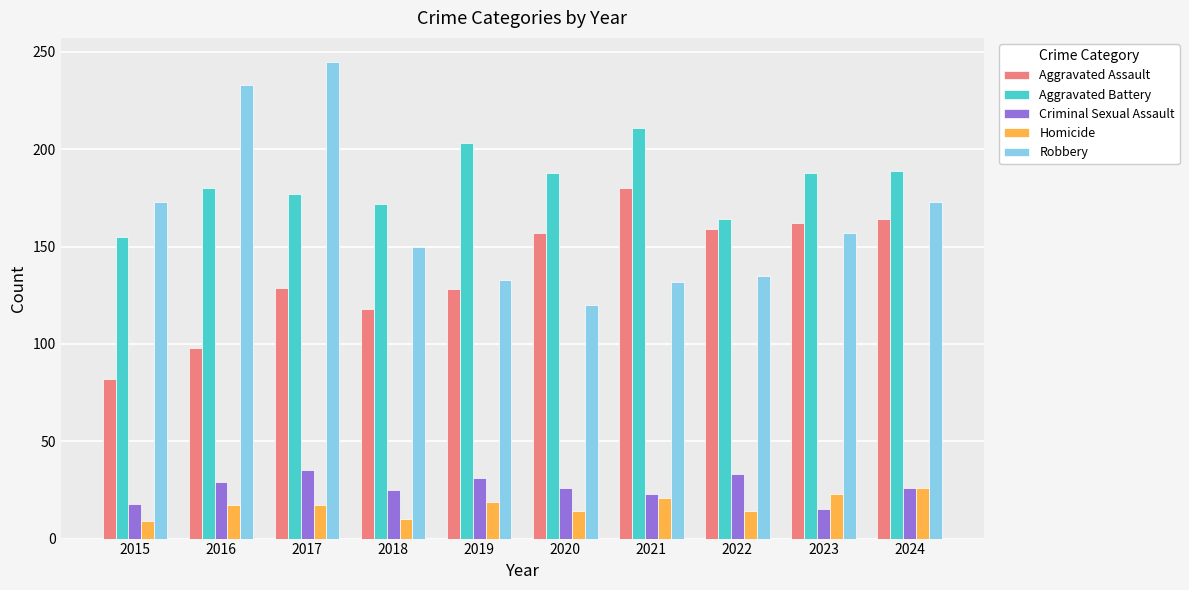

The Aggravated Assault series shows 129 at 2017. True or false?

True